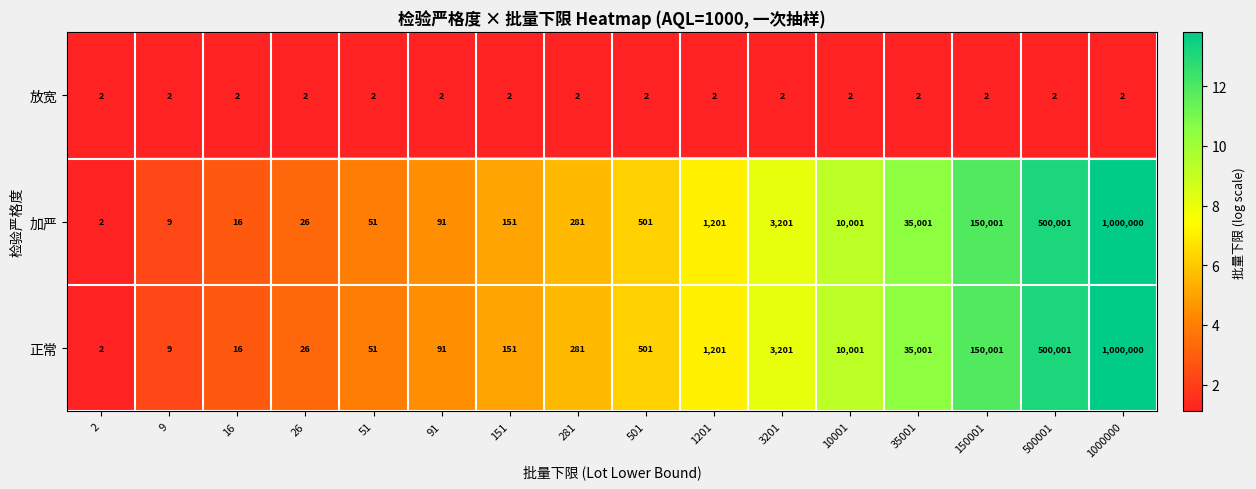

At how many categories does at least one series exceed 7?

15